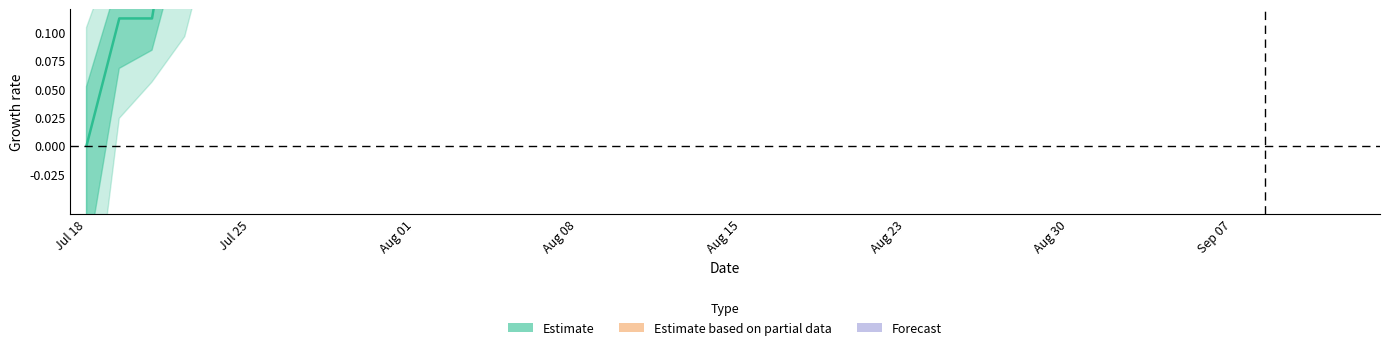

True or false: high and close cross at least once.

False